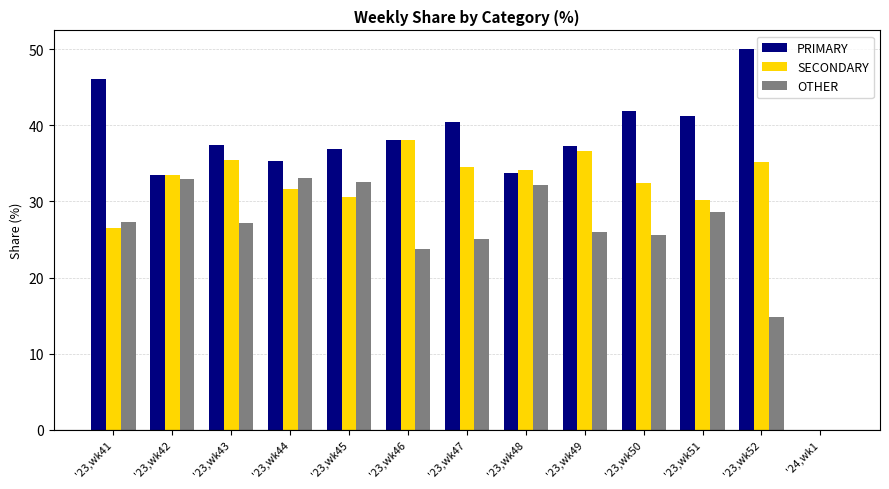

Which series changed the most between '23,wk51 and '24,wk1?

PRIMARY